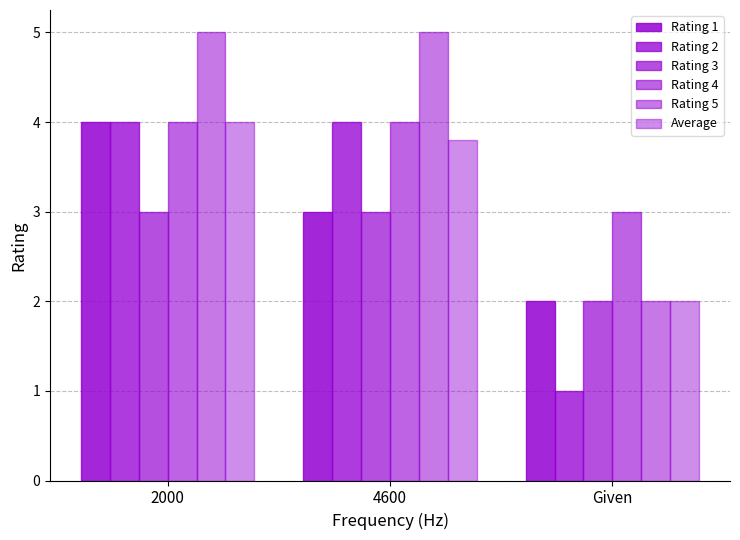

What is the sum of the Rating 5 values at 4600 and 2000?

10.0